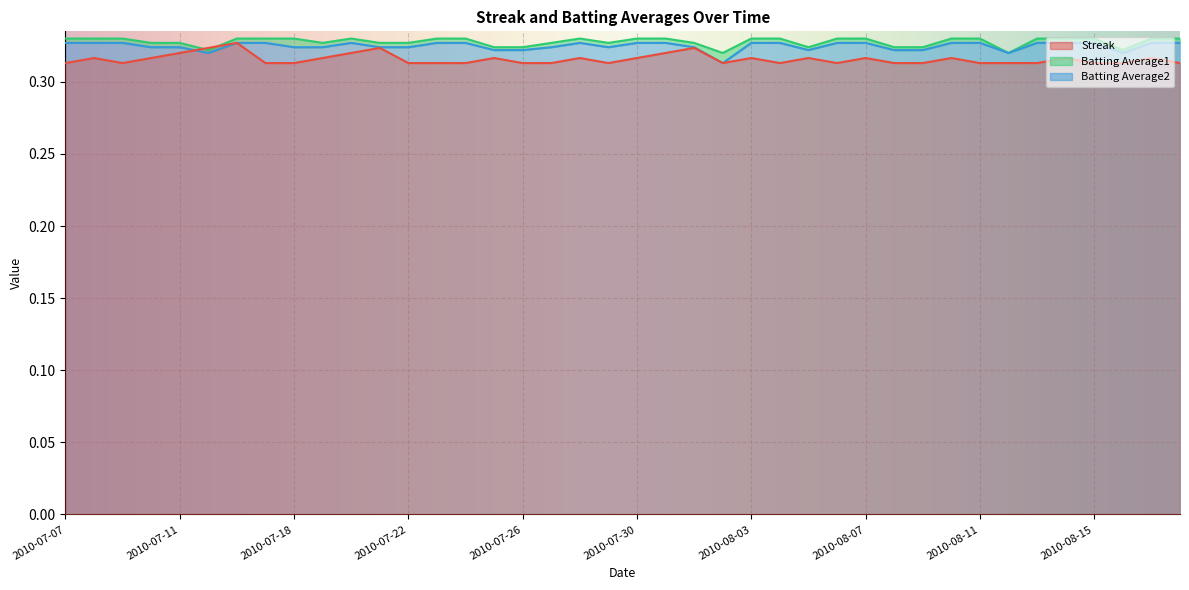

In Batting Average2, how many points are higher than both neighbors (excluding endpoints)?

2